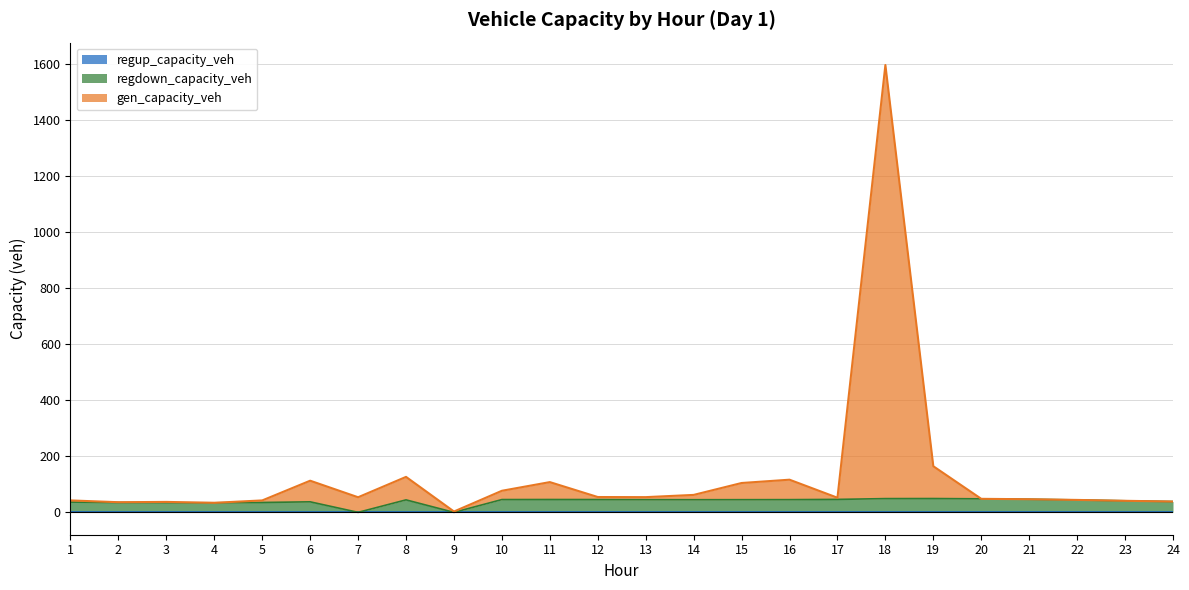

True or false: regdown_capacity_veh and gen_capacity_veh cross at least once.

False